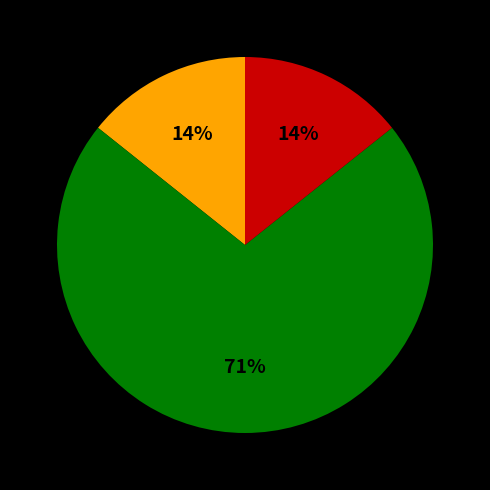

How many slices are in this pie chart?

3